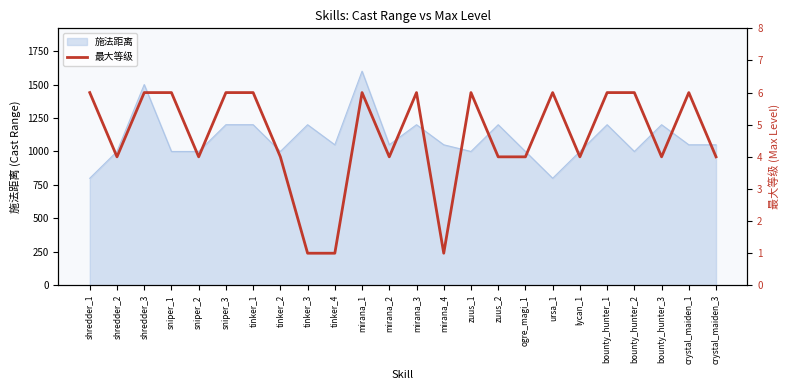

What is the lowest value of the 施法距离 series?

800